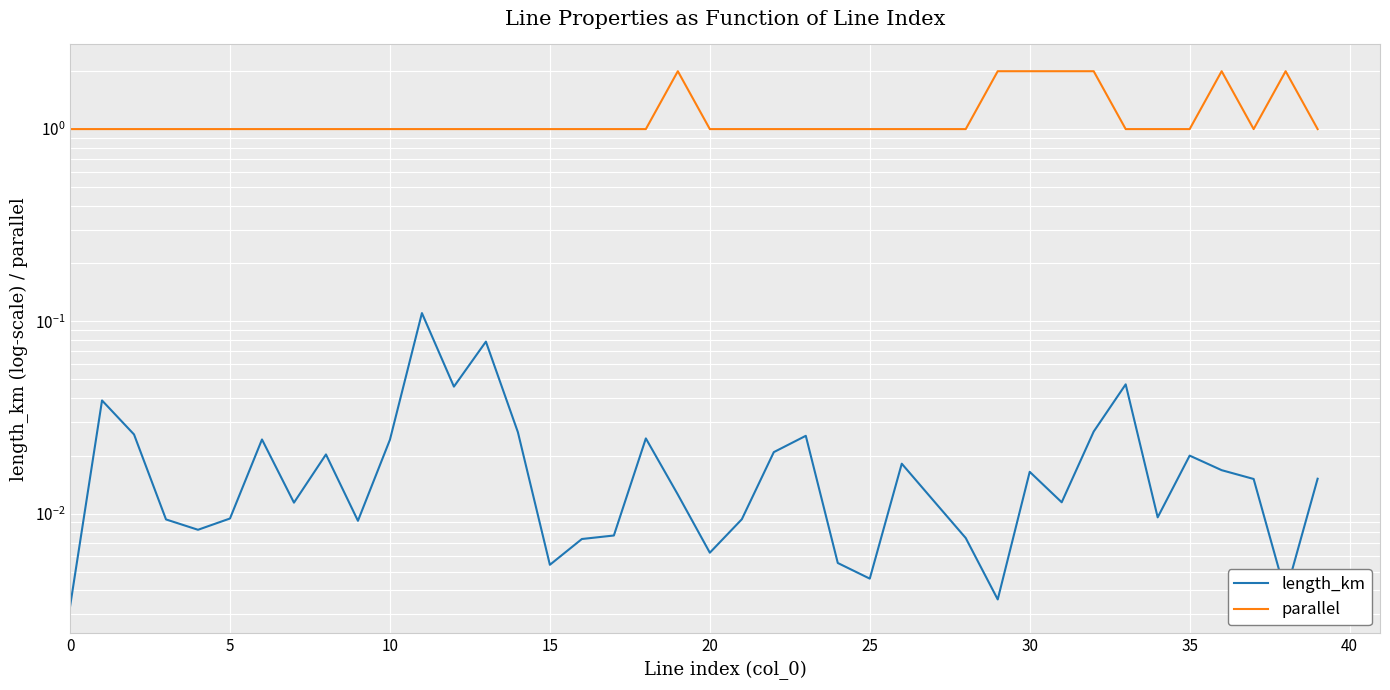

Rank the series by their maximum value, from lowest to highest.

length_km, parallel